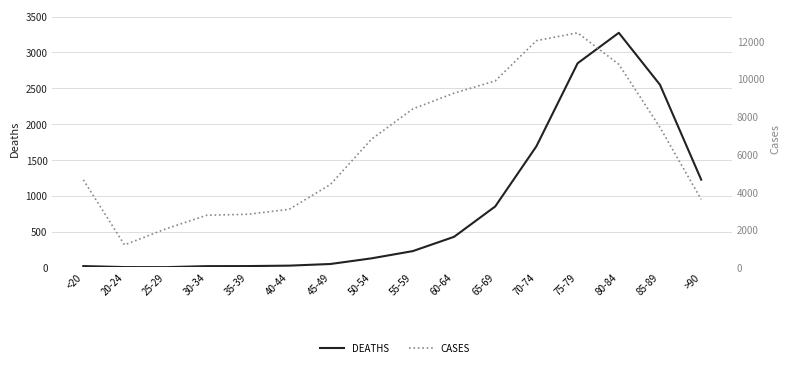

Is the value of CASES at <20 greater than the value of DEATHS at >90?

Yes